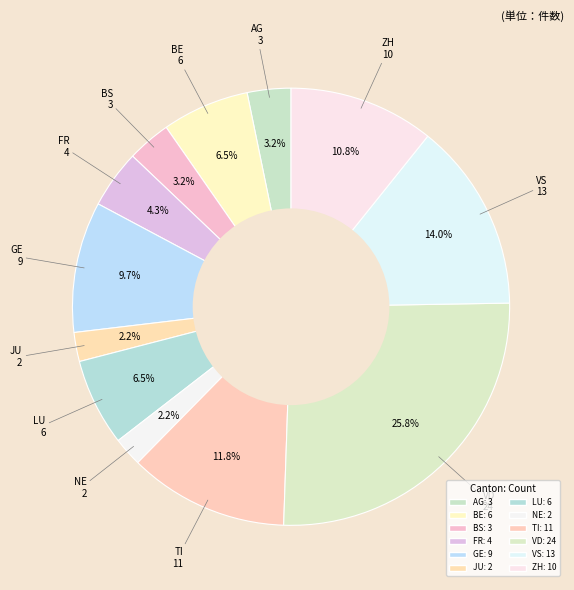

How many segments does this pie chart have?

12